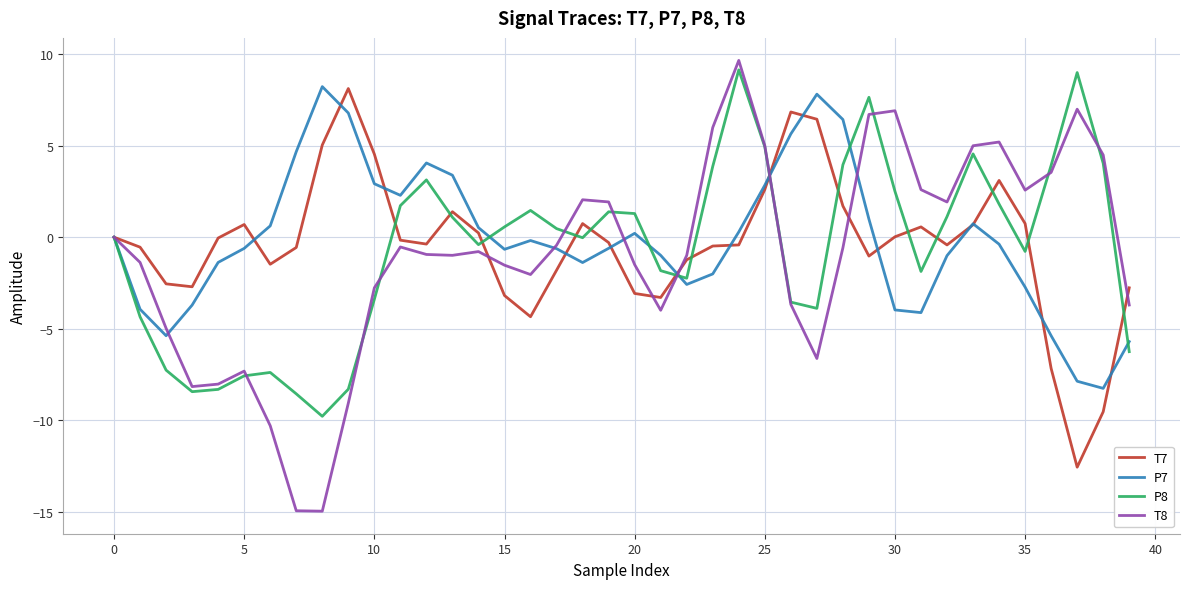

Which series has the largest range (max minus min)?

T8